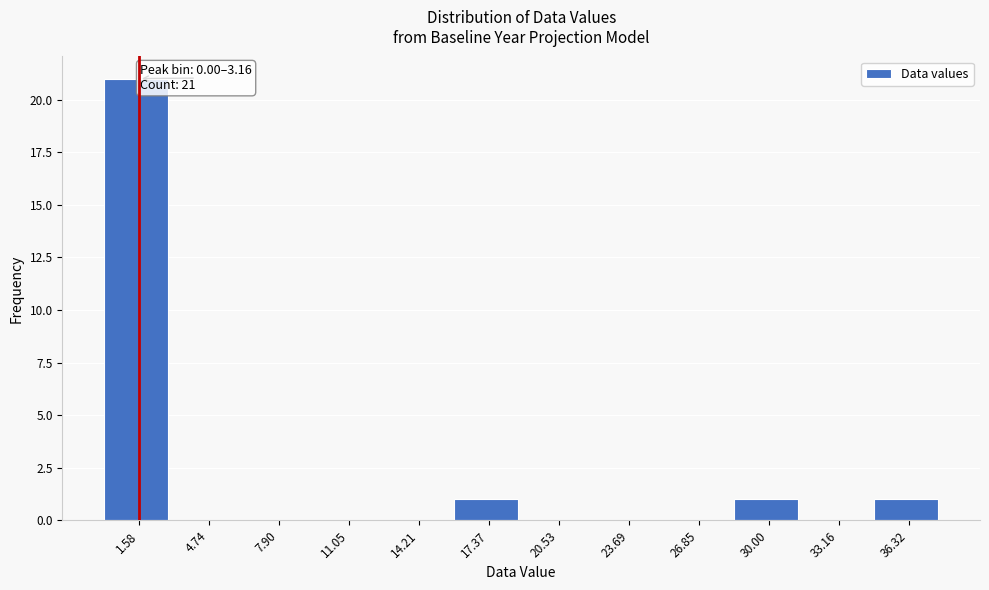

Which range on the x-axis has the tallest bar?

0.0 to 3.0